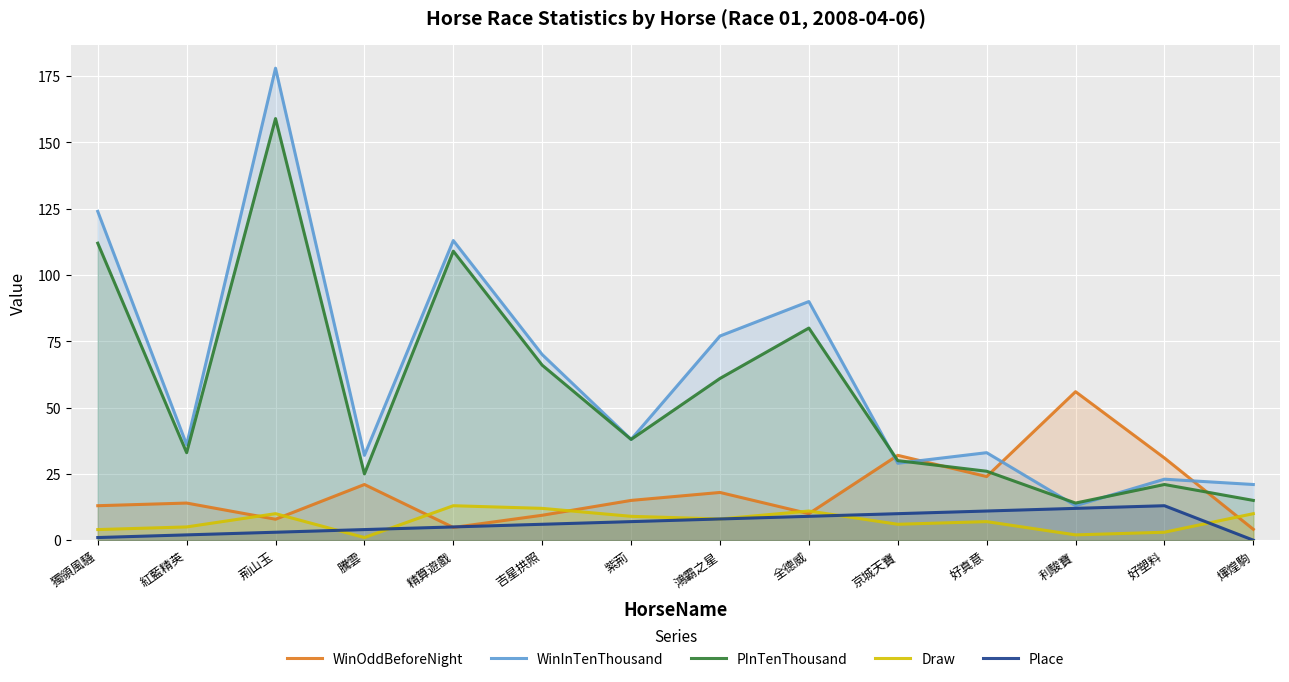

Between 紫荊 and 鴻霸之星, which is larger?

鴻霸之星